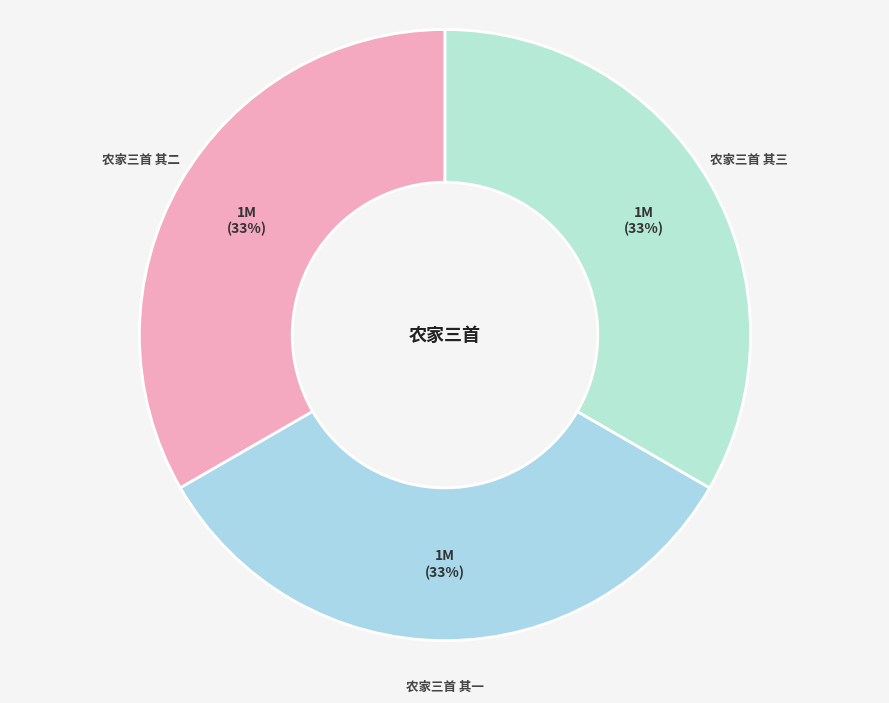

To the nearest percent, what portion does 农家三首 其二 represent?

33%